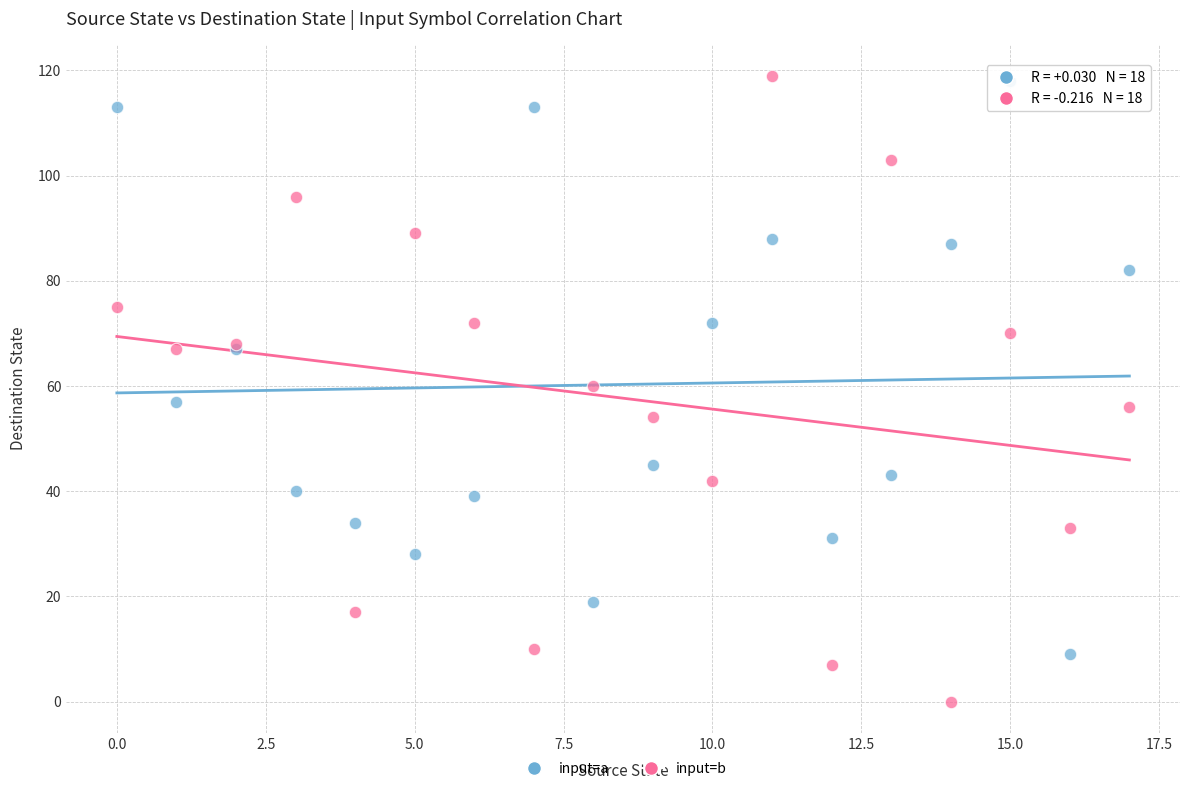

Which series has the widest spread of Y values?

input=b